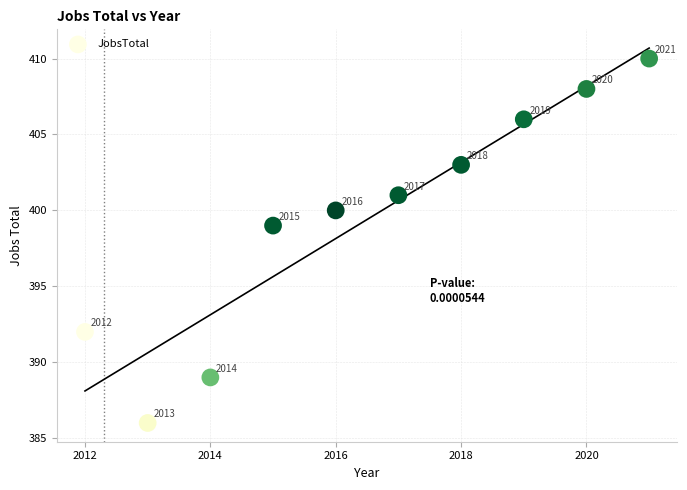

What is the range of X values (max minus min)?

9